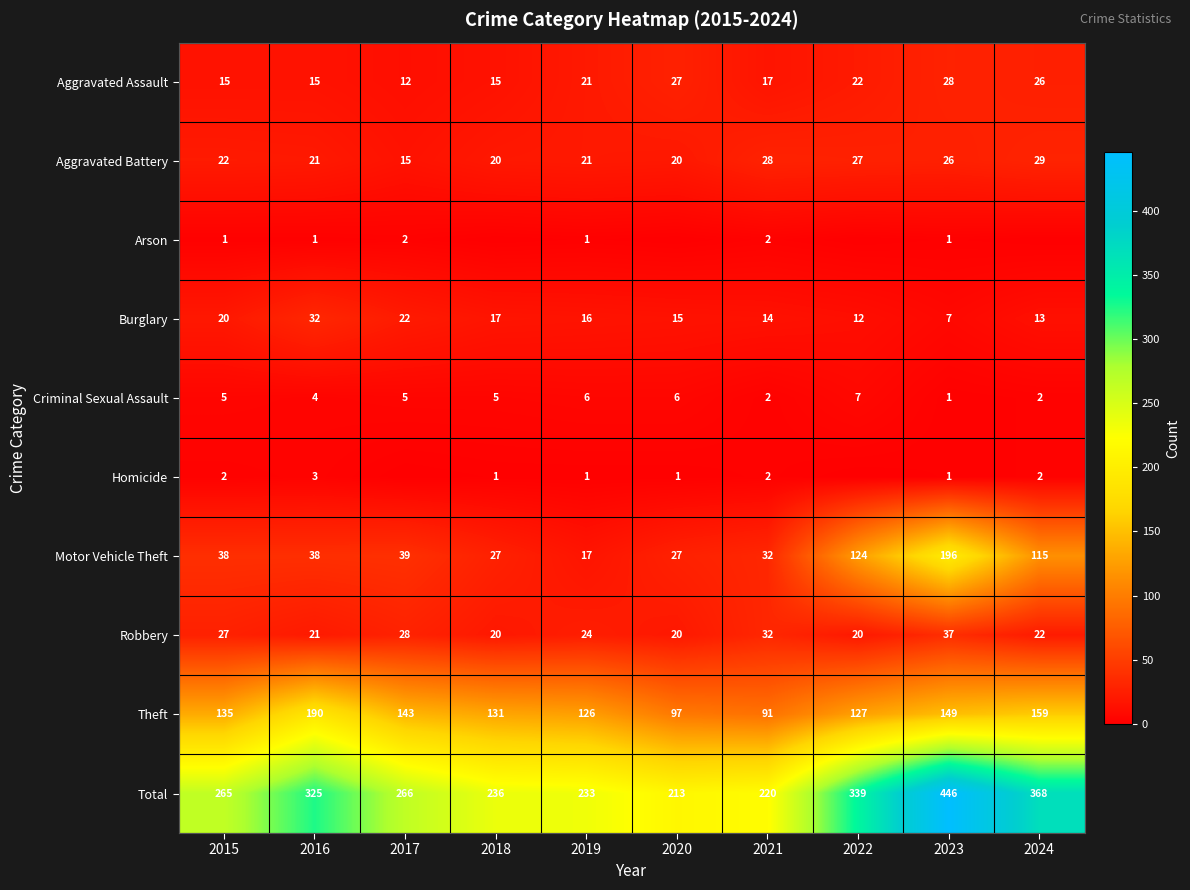

Count the number of data series in this chart.

10